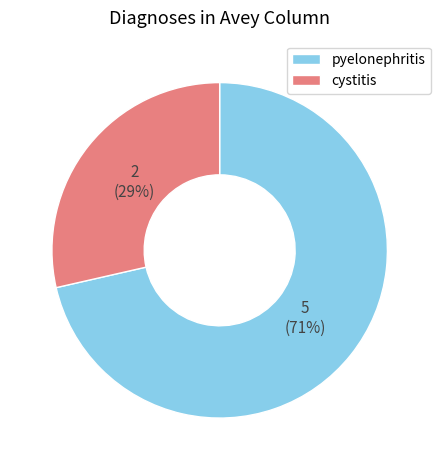

Which slice represents more than half of the pie?

pyelonephritis